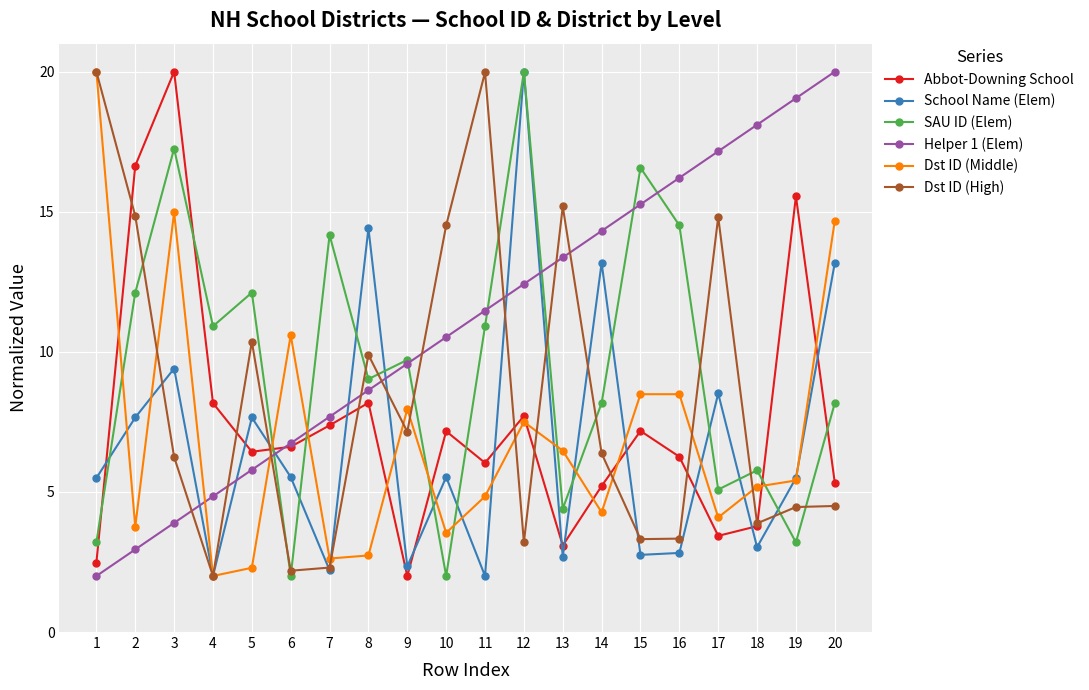

What is the total value across all series at 15?

53.6